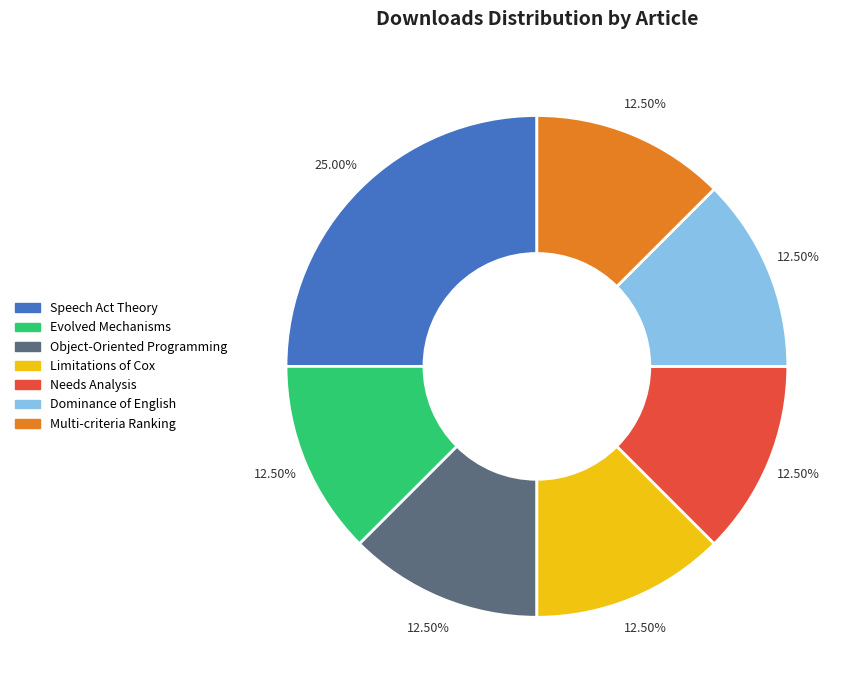

Which slice is the largest?

Speech Act Theory